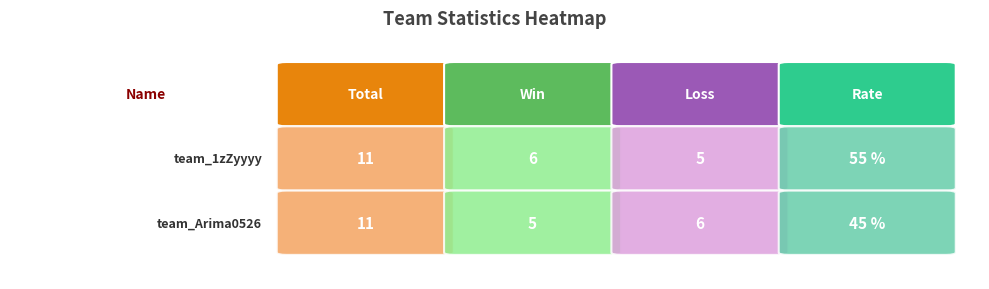

How many data points does each series have?

4